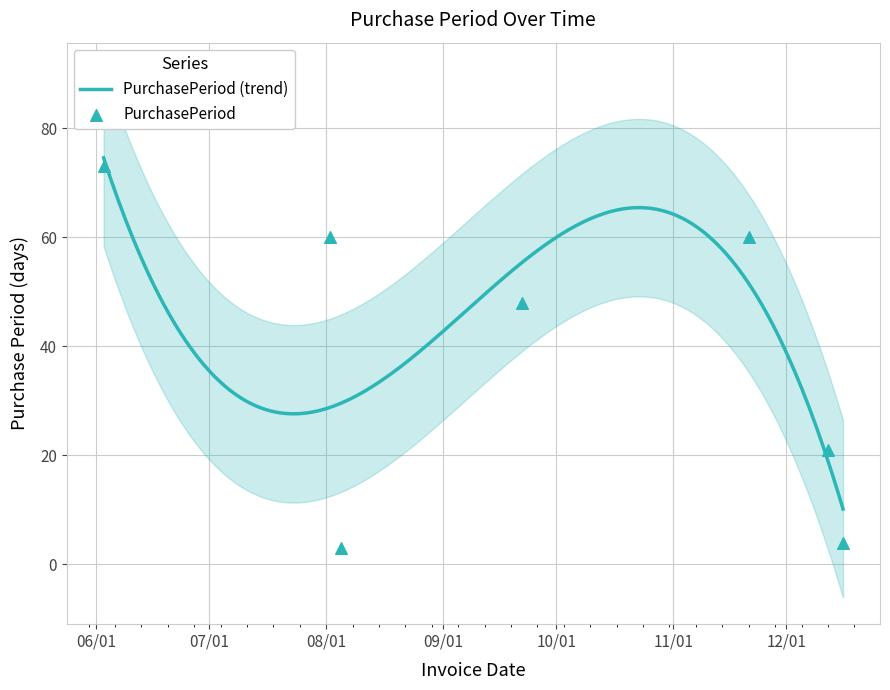

What is the ratio of the value at 2016-12-16 to the value at 2016-11-21?

0.1